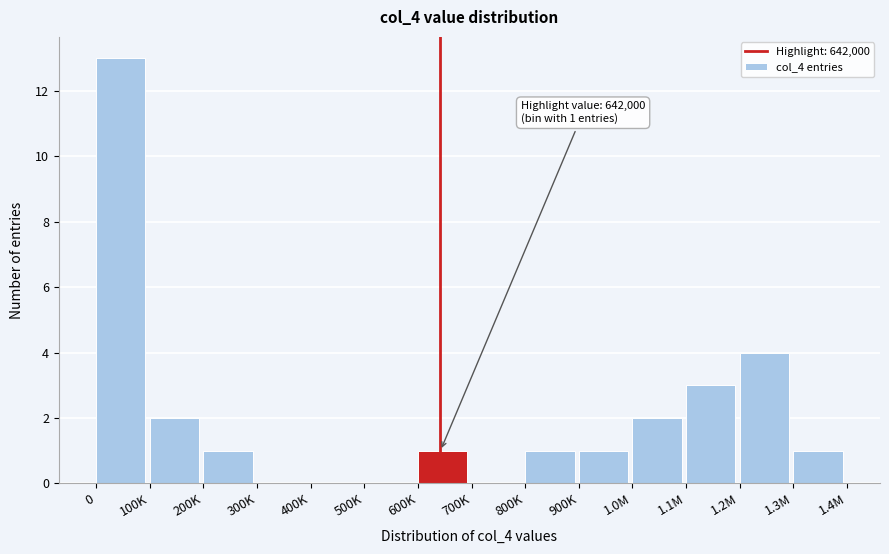

Reading right to left, transcribe all the data shown in this chart.

1.3M=1	1.2M=4	1.1M=3	1.0M=2	900K=1	800K=1	700K=0	600K=1	500K=0	400K=0	300K=0	200K=1	100K=2	0=13